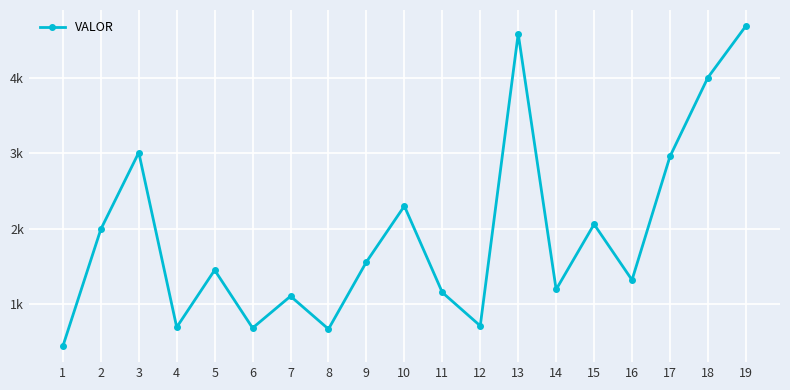

At which label does the data first exceed 1446?

2